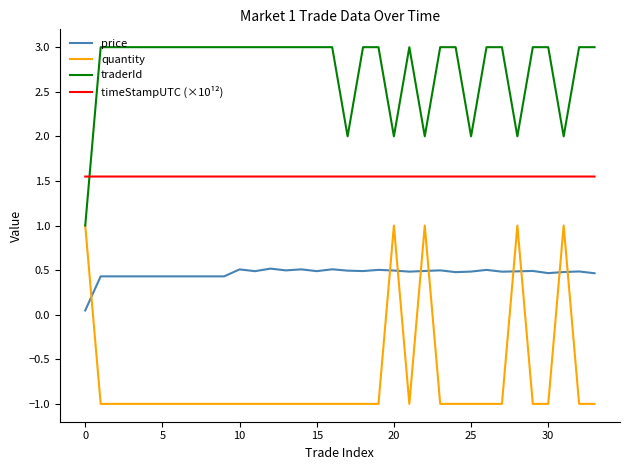

Which series has the largest total across all categories?

traderId